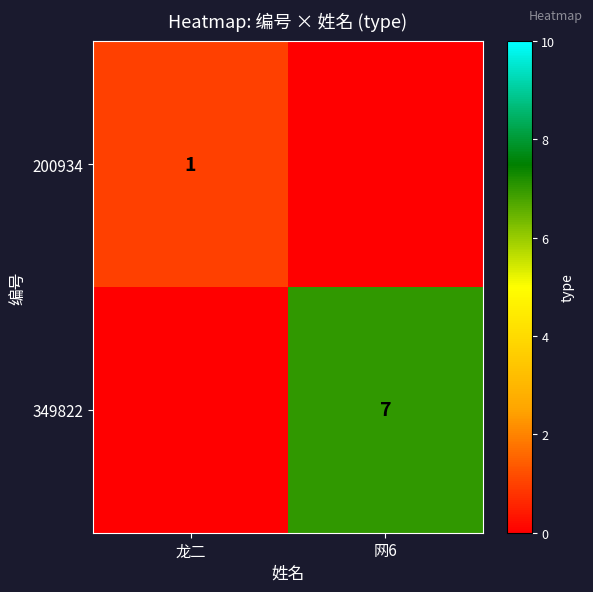

Is it true that 200934 equals 1 at 龙二?

True